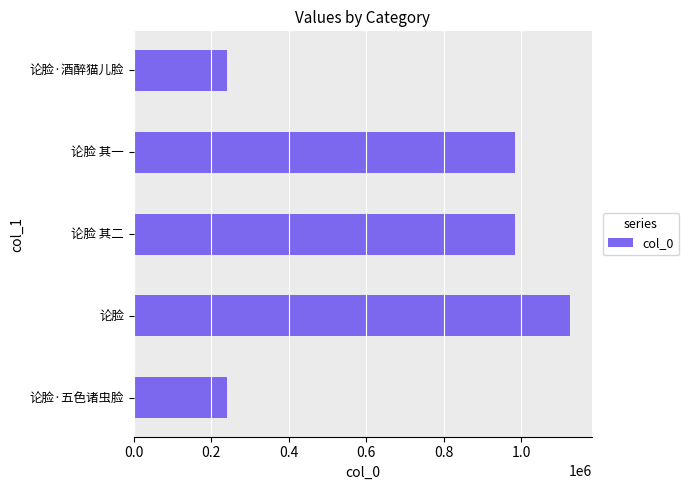

Which label corresponds to the largest value in the chart?

论脸